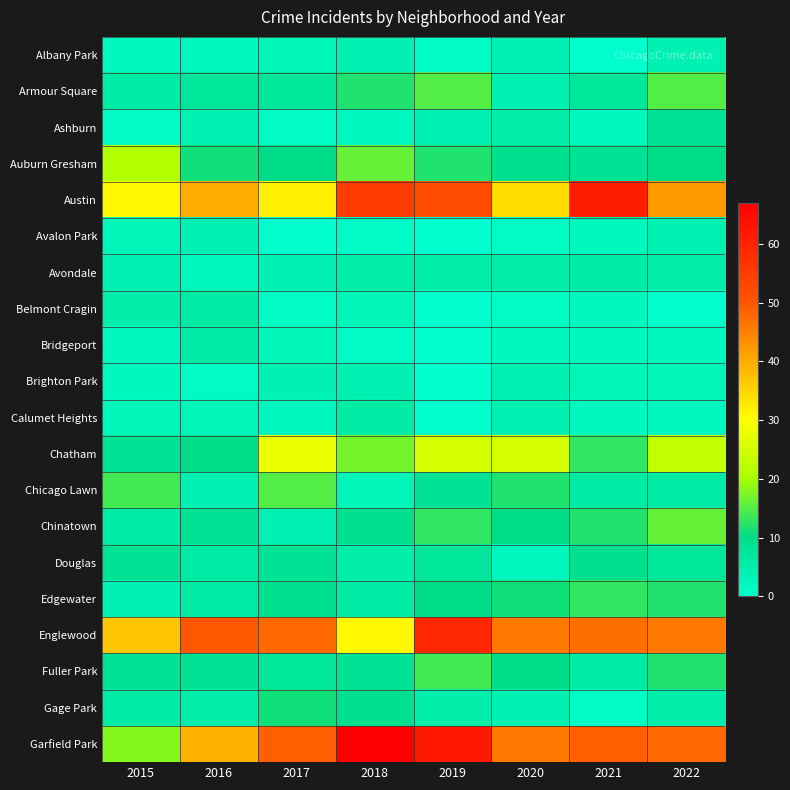

At which category is the sum across all series the highest?

2019